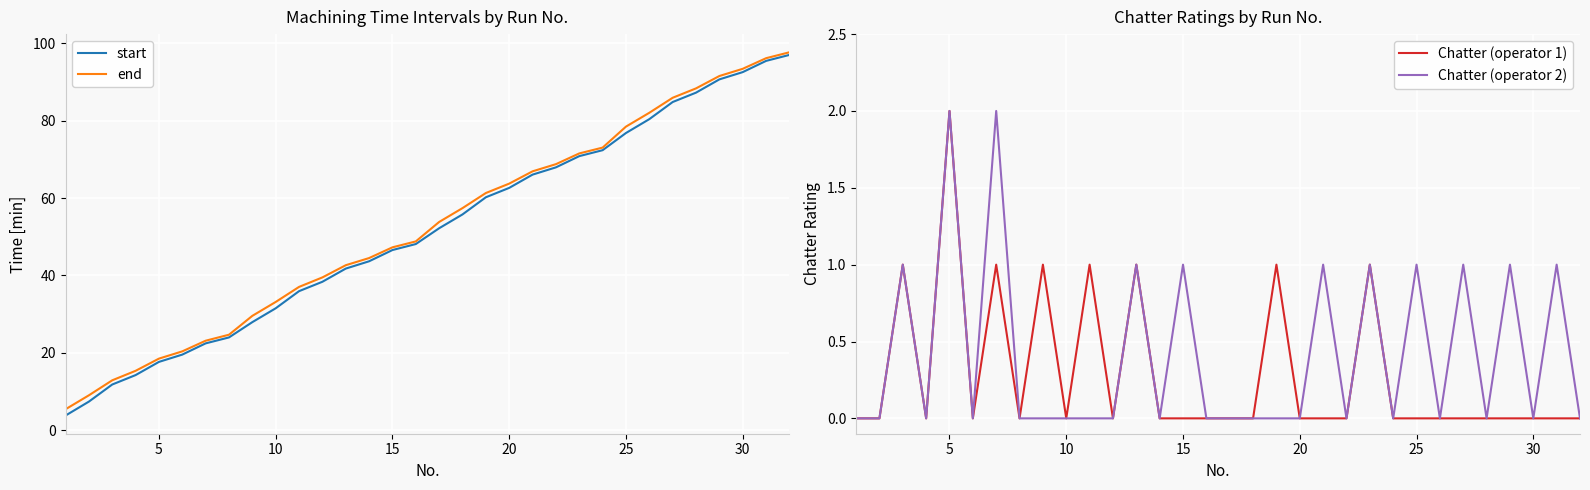

The end series shows 41.3 at 20. True or false?

False